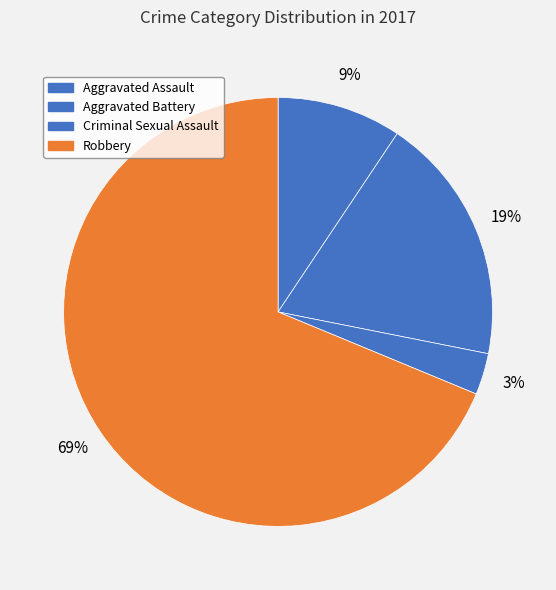

To the nearest percent, what portion does Robbery represent?

69%